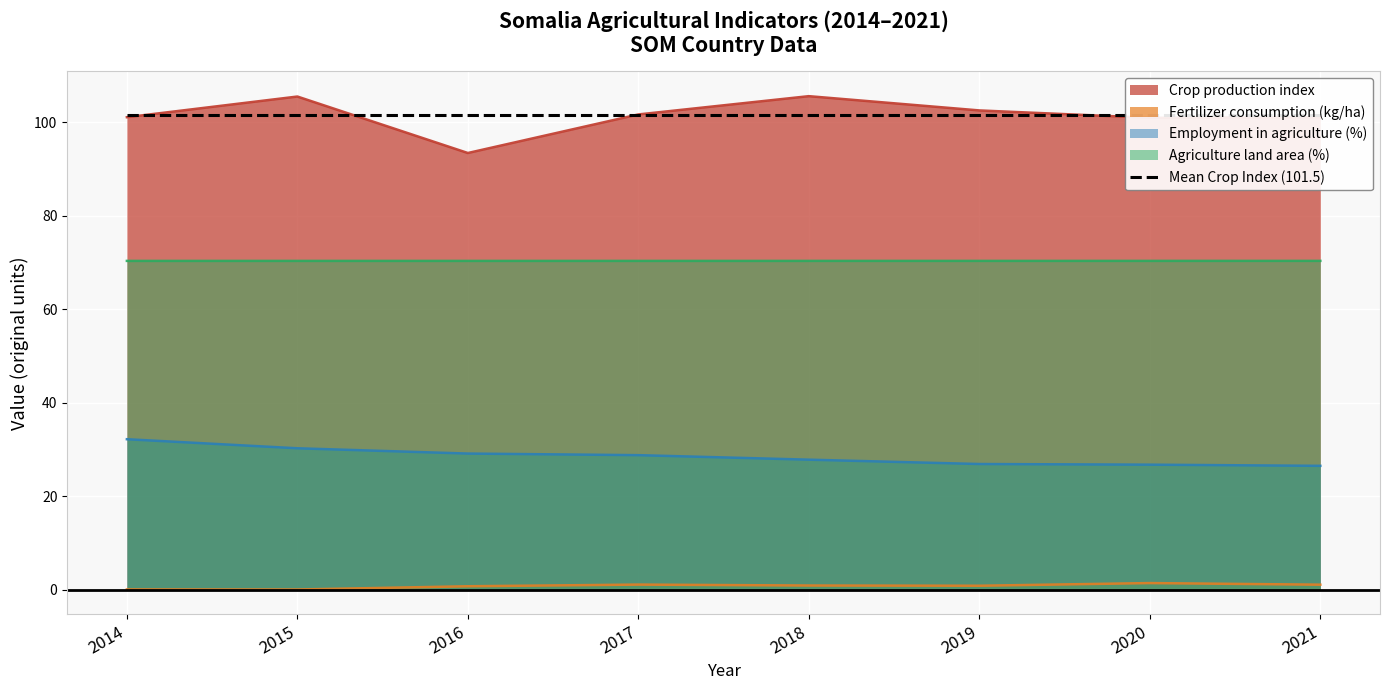

Reading left to right, extract all data points from this chart.

Crop production index: 101.1	105.5	93.4	101.7	105.6	102.5	101.0	101.1
Fertilizer consumption (kg/ha): 0.1	0.0	0.7	1.1	0.9	0.8	1.4	1.1
Employment in agriculture (%): 32.2	30.3	29.1	28.8	27.8	26.9	26.7	26.5
Agriculture land area (%): 70.3	70.3	70.3	70.3	70.3	70.3	70.3	70.3